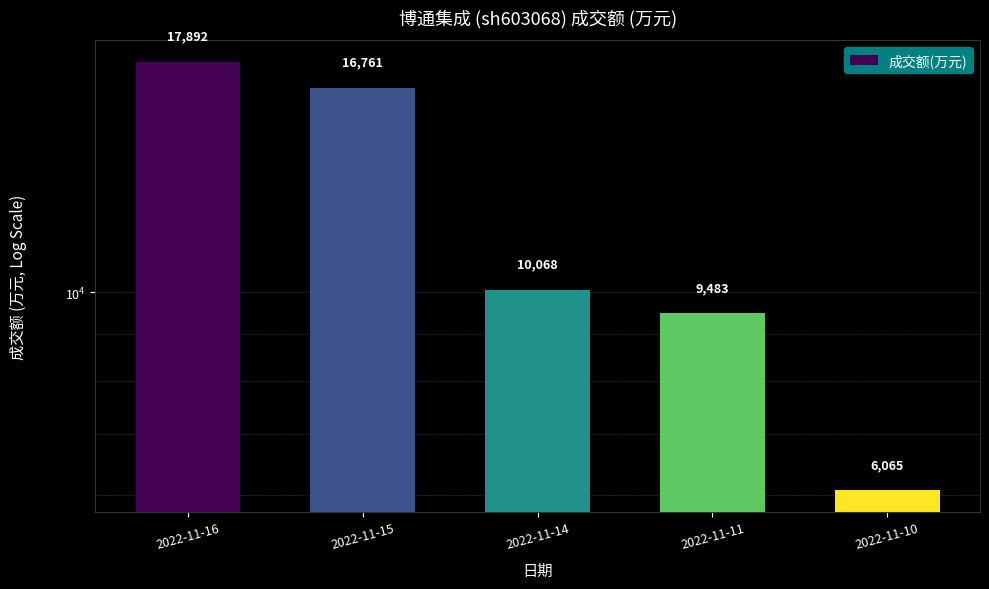

Is it true that the value at 2022-11-15 is 16761?

True